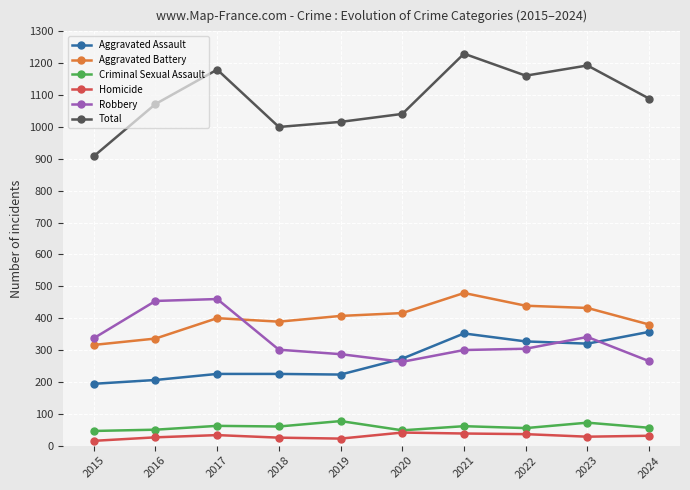

True or false: Criminal Sexual Assault has more than 1 points higher than both neighbors.

True